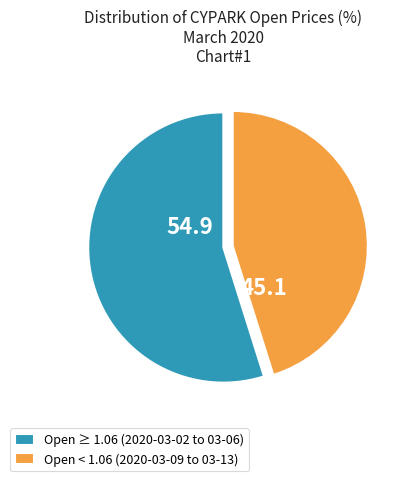

Which slice is the smallest?

Open < 1.06 (2020-03-09 to 03-13)